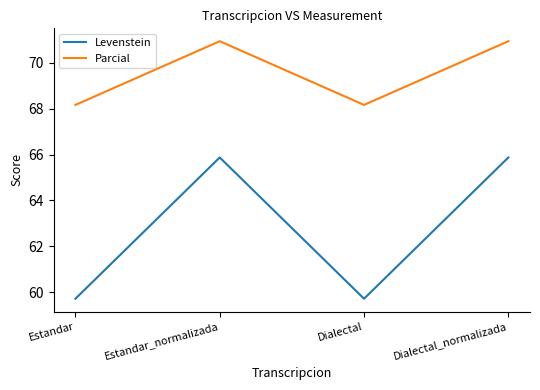

Reading left to right, what are all the values shown in this chart?

Levenstein: Estandar=59.7	Estandar_normalizada=65.9	Dialectal=59.7	Dialectal_normalizada=65.9
Parcial: Estandar=68.2	Estandar_normalizada=70.9	Dialectal=68.2	Dialectal_normalizada=70.9